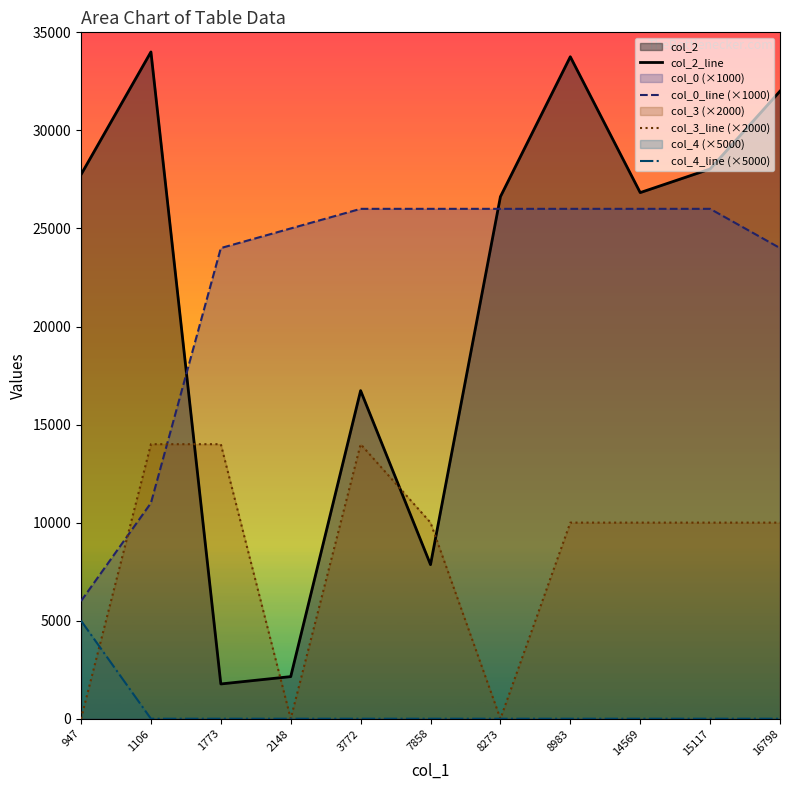

Which category has the lowest value in the col_3_line (×2000) series?

947